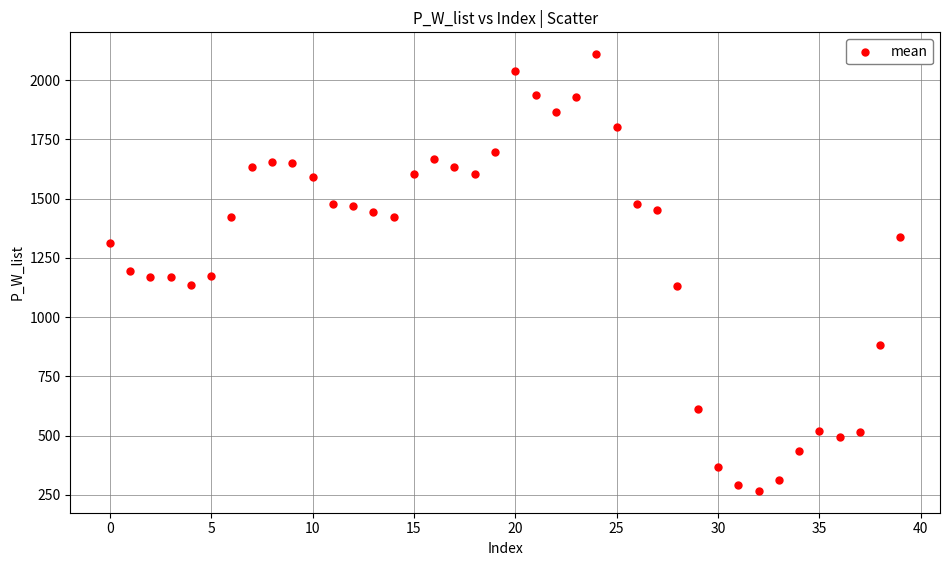

What is the range of Y values (max minus min)?

1843.0